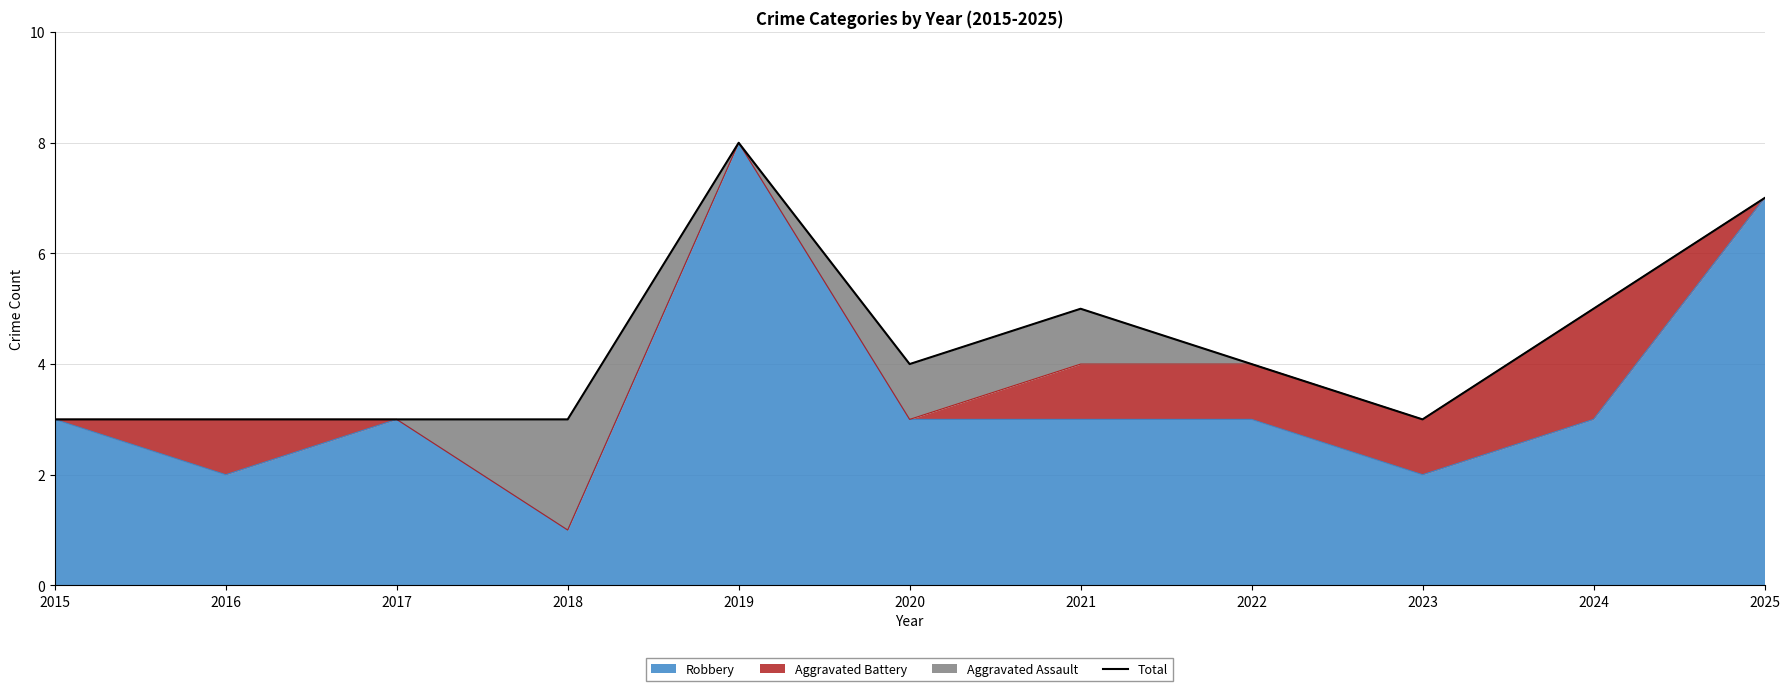

The chart shows a value of 5 at 2021. True or false?

True